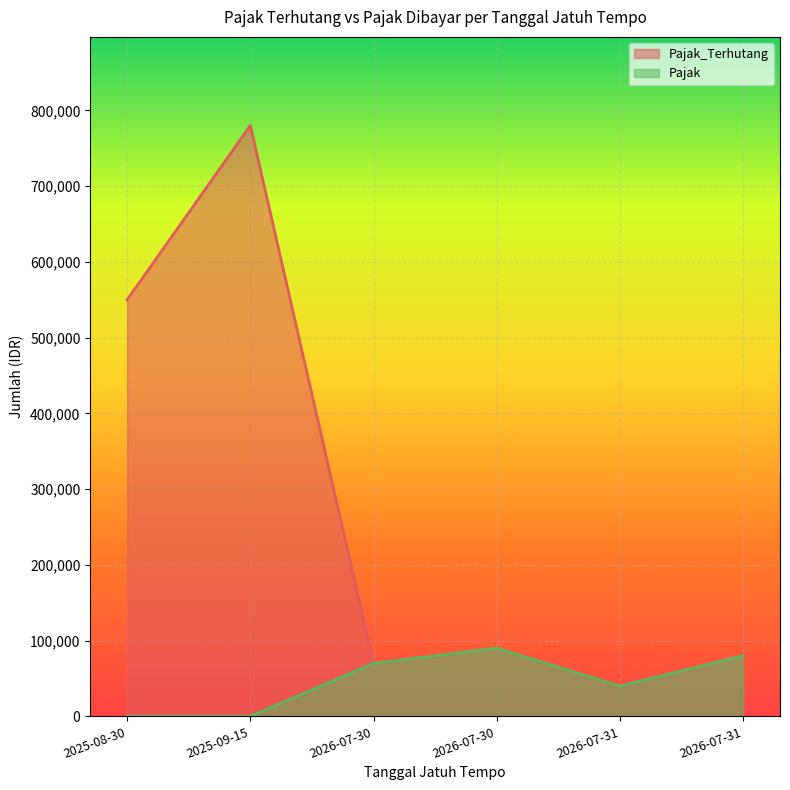

What is the label of the 4th point from the left?

2026-07-30